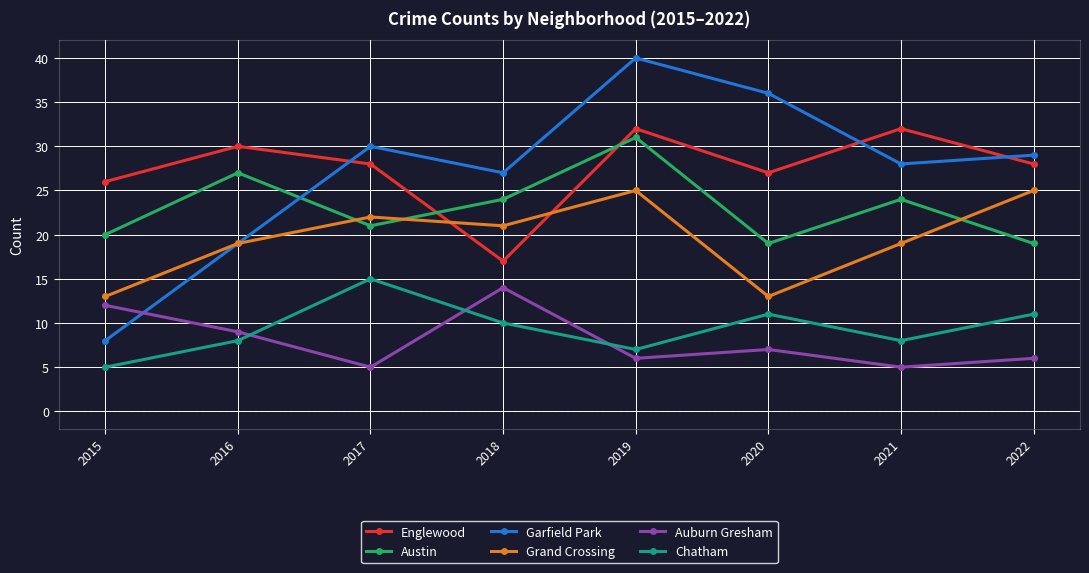

How many lines are shown in the chart?

6